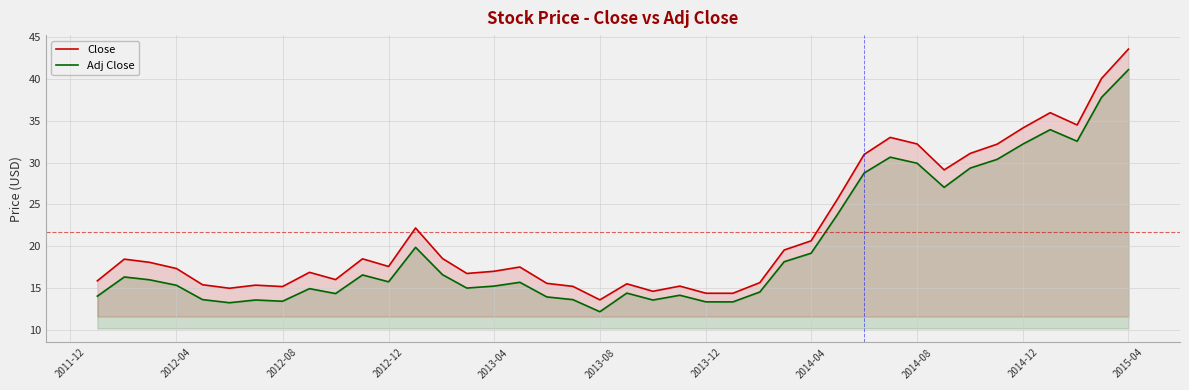

What is the approximate value of Adj Close at 2013-12?

13.4